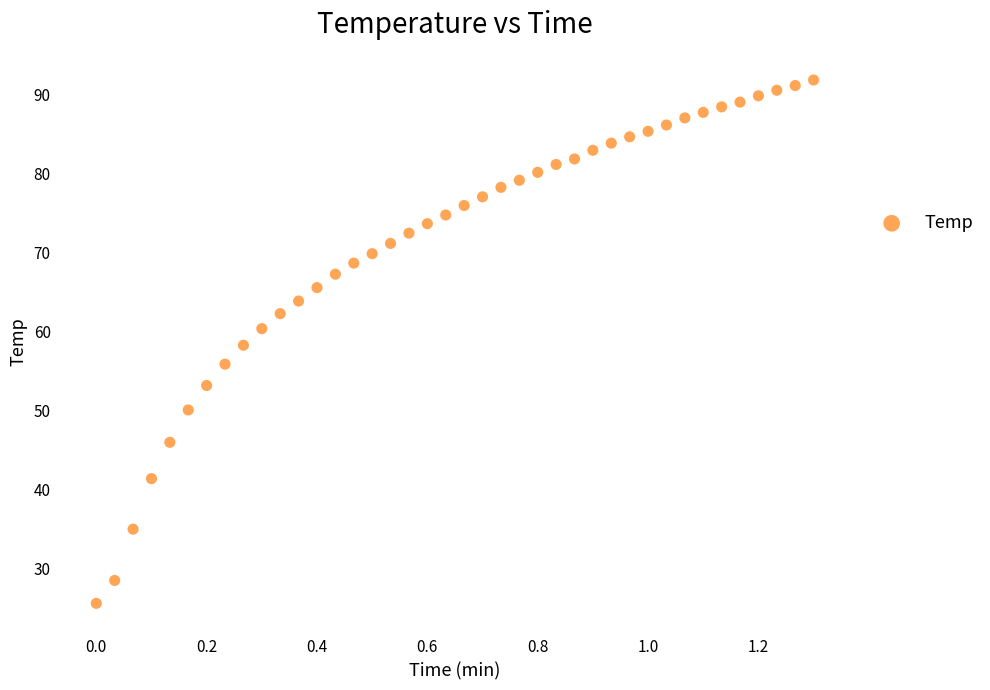

What is the range of X values (max minus min)?

1.3